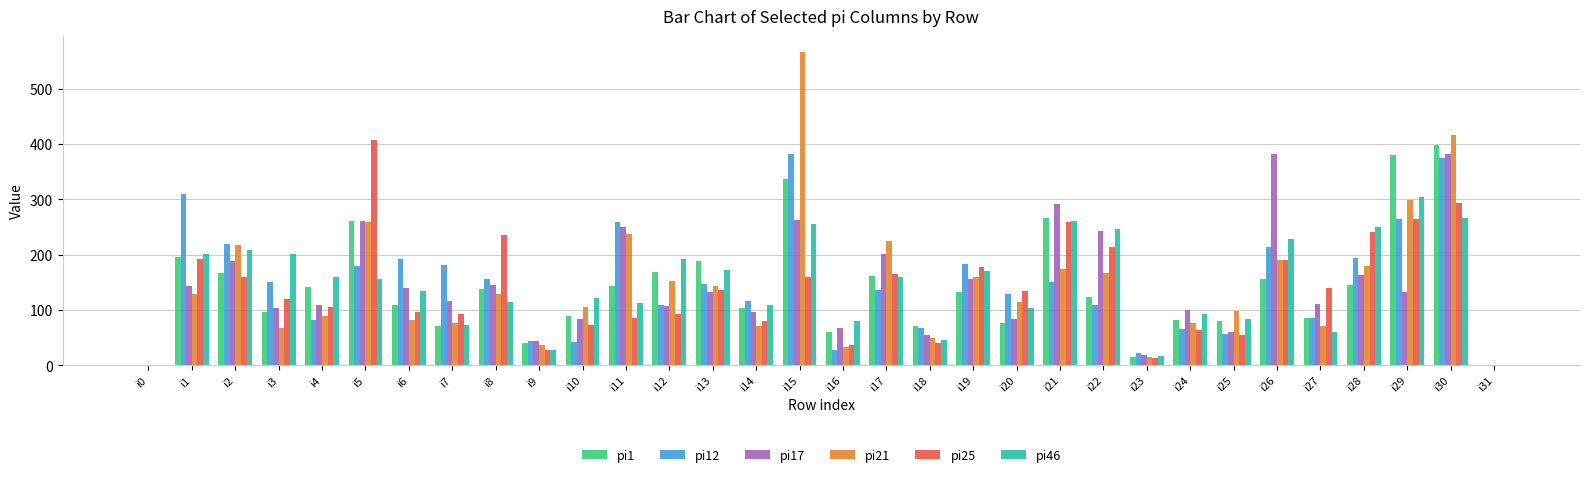

How many series are shown in this chart?

6